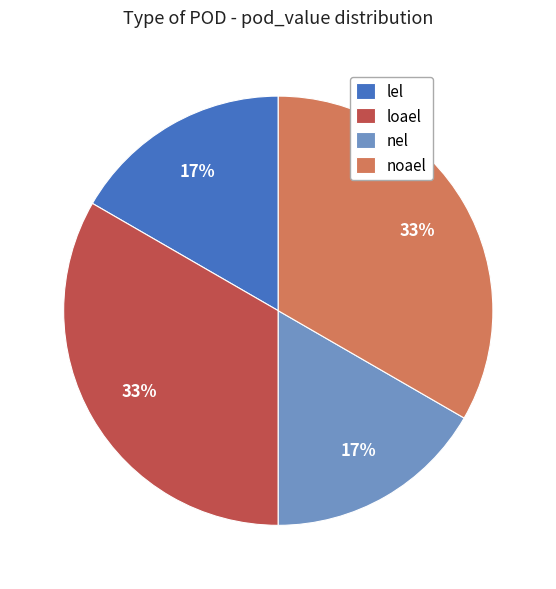

Is the sum of nel and lel greater than half?

No